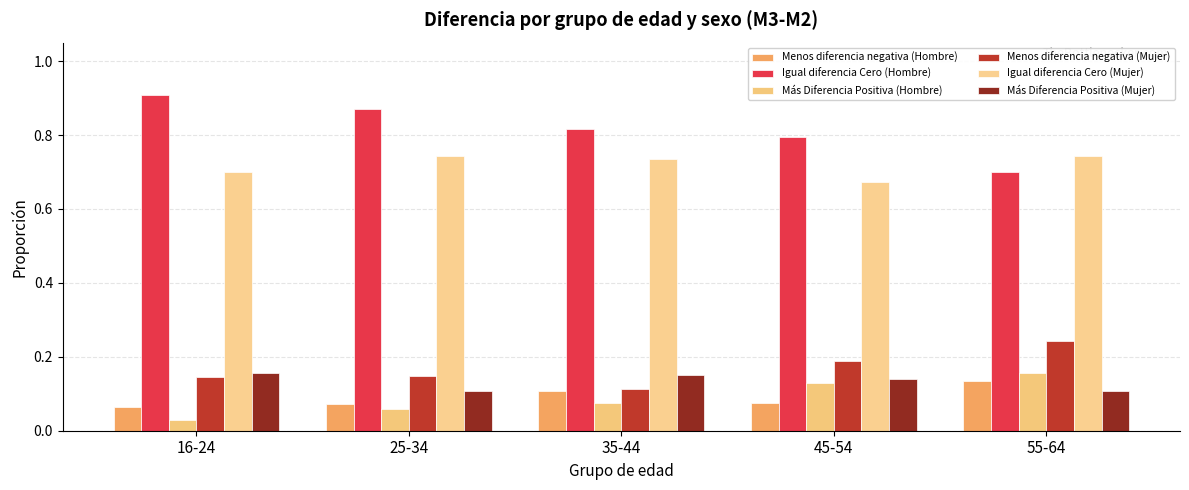

Reading left to right, extract all data points from this chart.

Menos diferencia negativa (Hombre): 0.1	0.1	0.1	0.1	0.1
Igual diferencia Cero (Hombre): 0.9	0.9	0.8	0.8	0.7
Más Diferencia Positiva (Hombre): 0.0	0.1	0.1	0.1	0.2
Menos diferencia negativa (Mujer): 0.1	0.1	0.1	0.2	0.2
Igual diferencia Cero (Mujer): 0.7	0.7	0.7	0.7	0.7
Más Diferencia Positiva (Mujer): 0.2	0.1	0.2	0.1	0.1